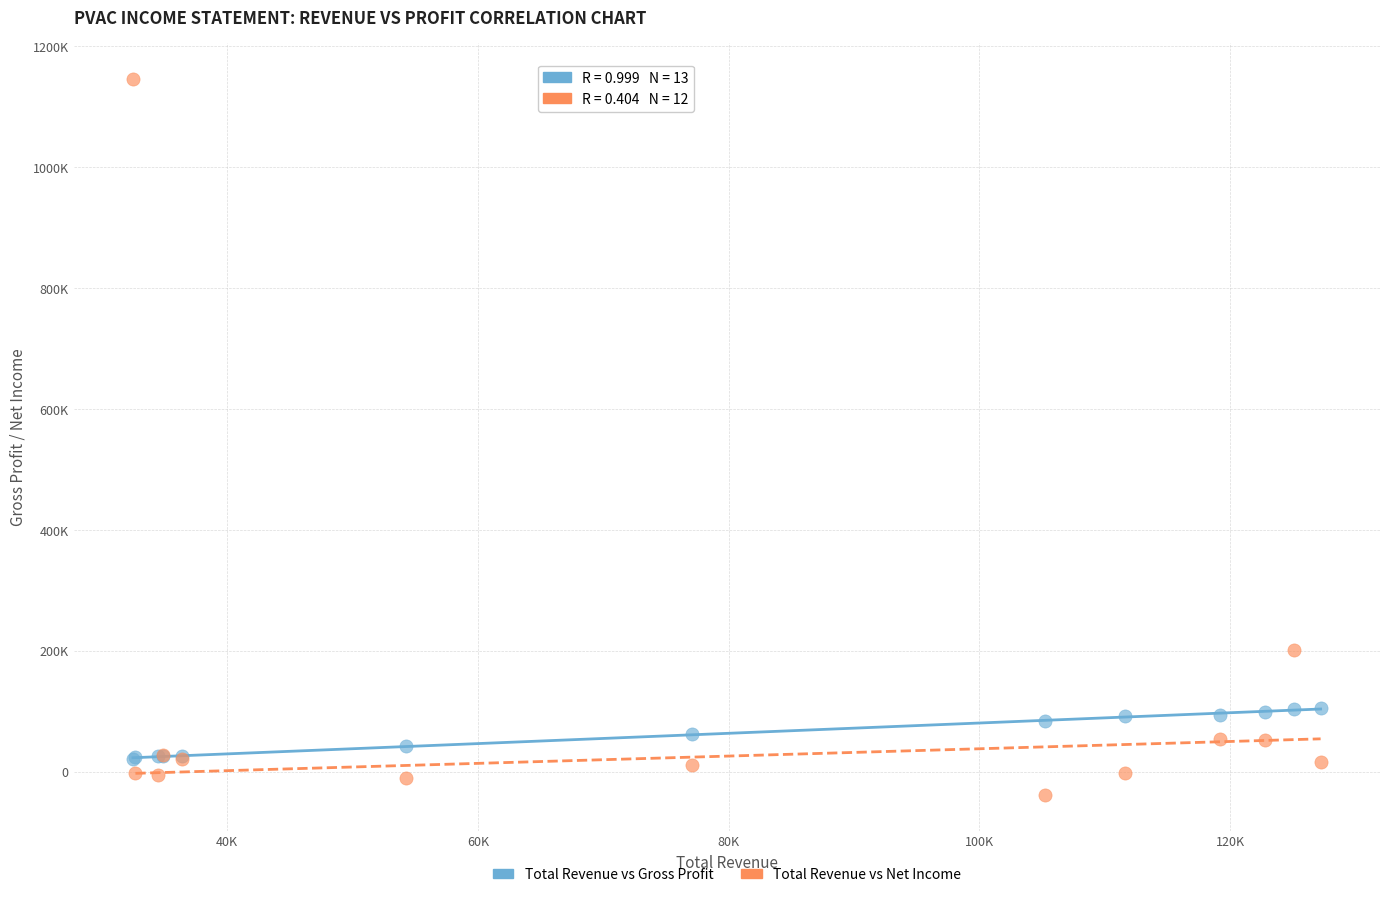

Which series has the largest Y range (max minus min)?

Total Revenue vs Net Income